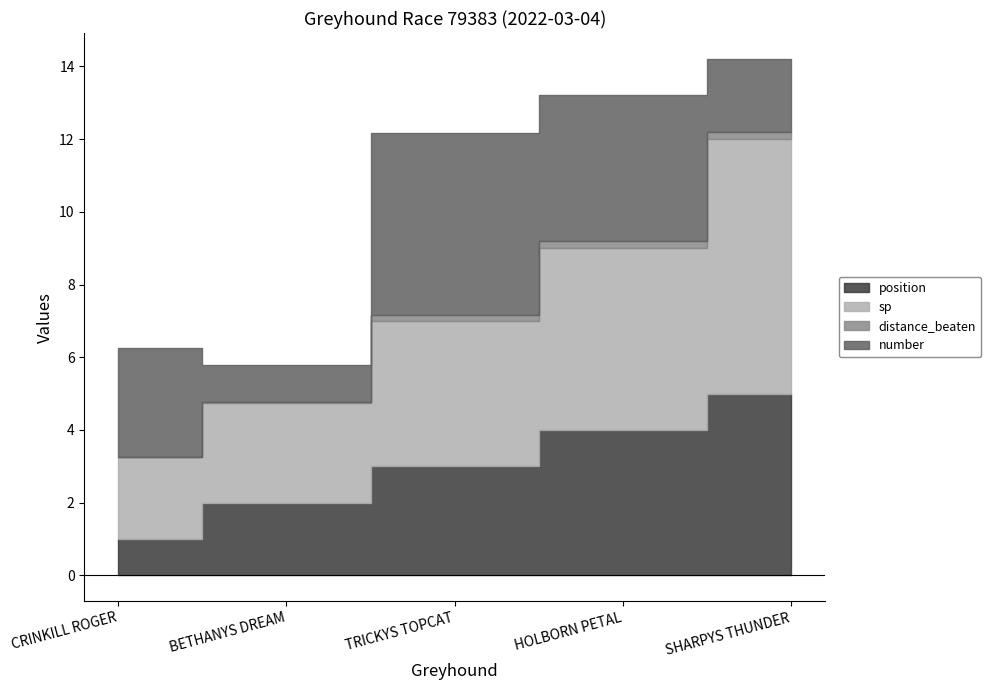

In distance_beaten, how many points are lower than both neighbors (excluding endpoints)?

1